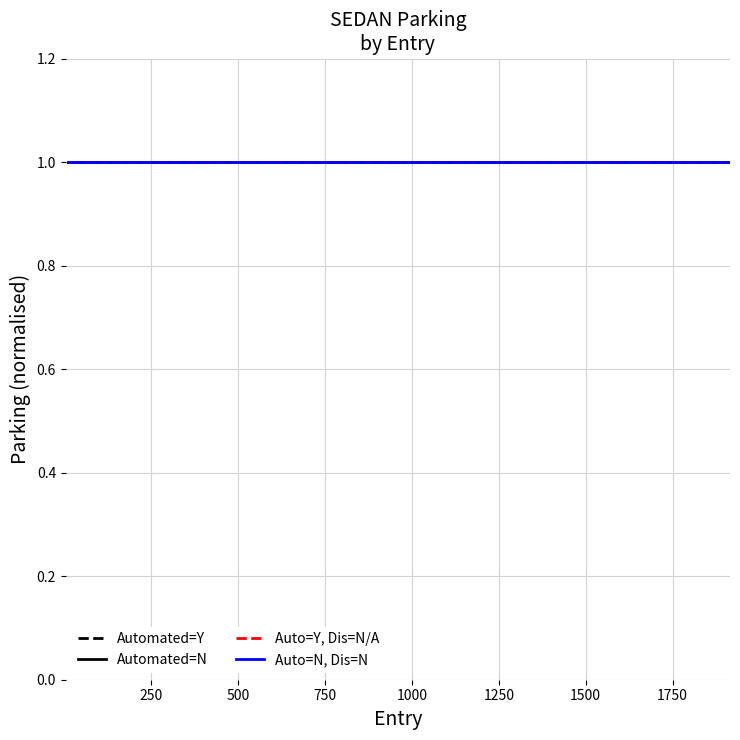

What is the sum of all Entry (scaled) values?

2100